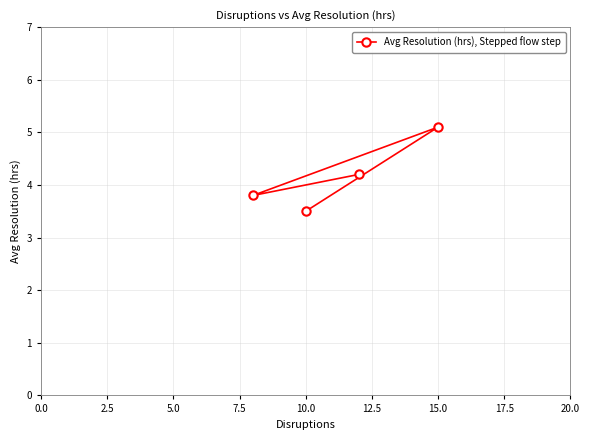

Reading left to right, what are all the values shown in this chart?

3.8	3.5	4.2	5.1